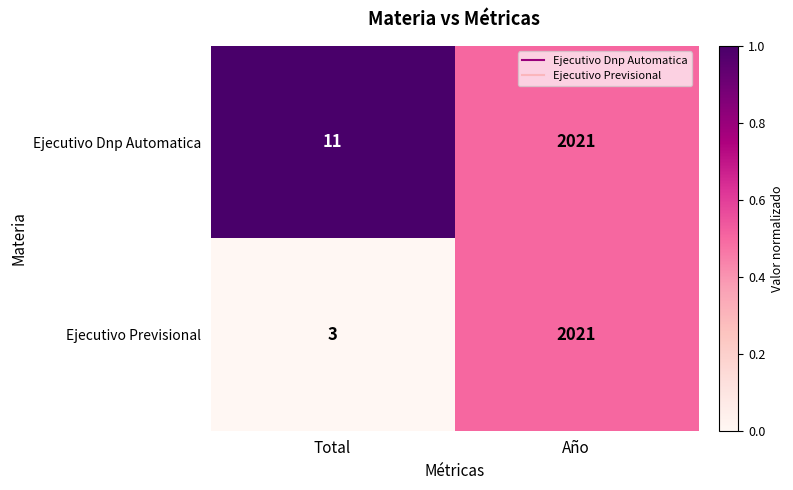

How many distinct data groups are displayed?

2